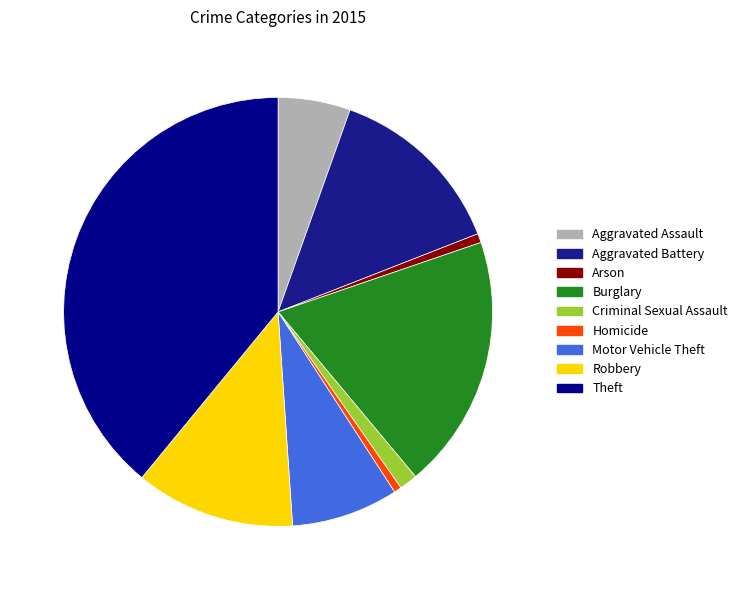

Is Homicide the majority of the pie?

No